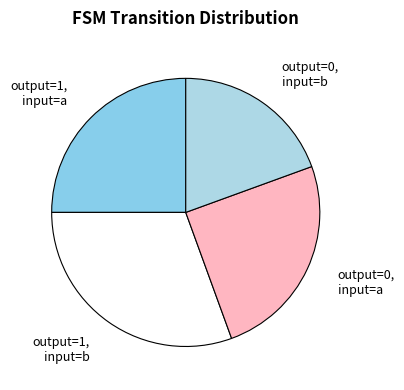

True or false: output=0, input=b accounts for 28% of the total.

False